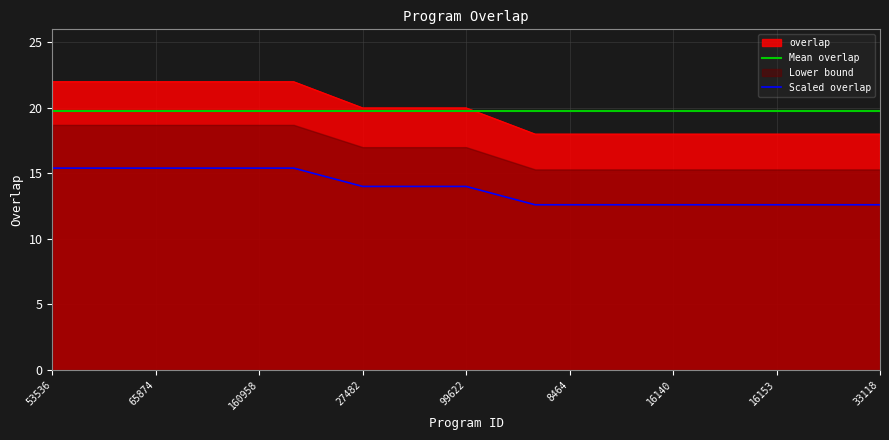

Is it true that the value at 42 is 18?

True